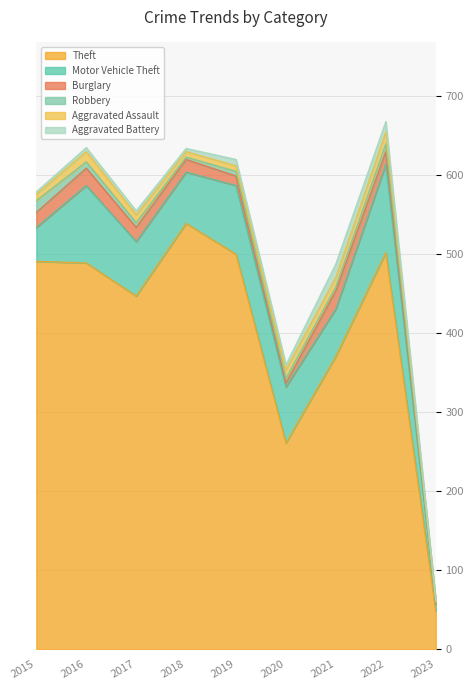

What is the difference between the maximum and second lowest values in the Aggravated Assault series?

8